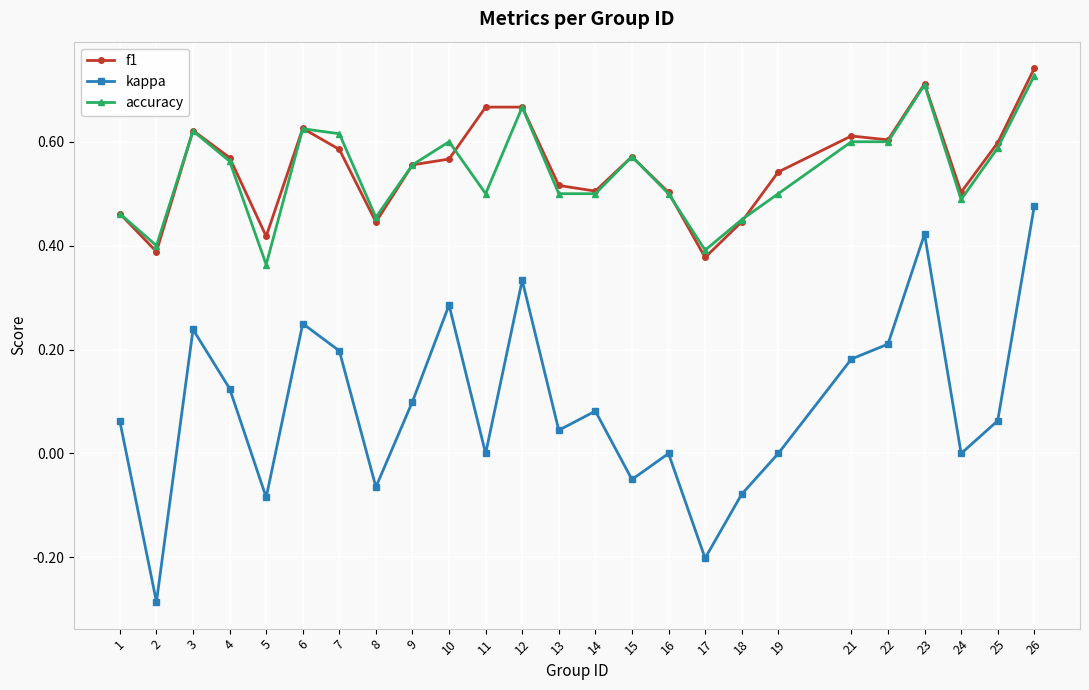

Which series has the widest spread of values?

kappa